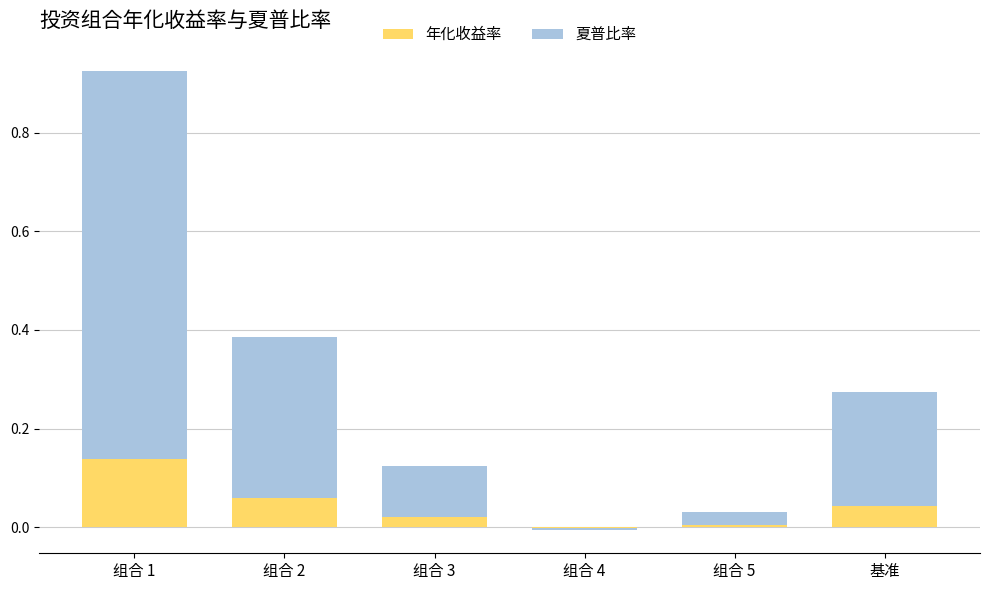

Reading left to right, list all the values displayed in this chart.

年化收益率: 组合 1=0.1	组合 2=0.1	组合 3=0.0	组合 4=-0.0	组合 5=0.0	基准=0.0
夏普比率: 组合 1=0.8	组合 2=0.3	组合 3=0.1	组合 4=-0.0	组合 5=0.0	基准=0.2